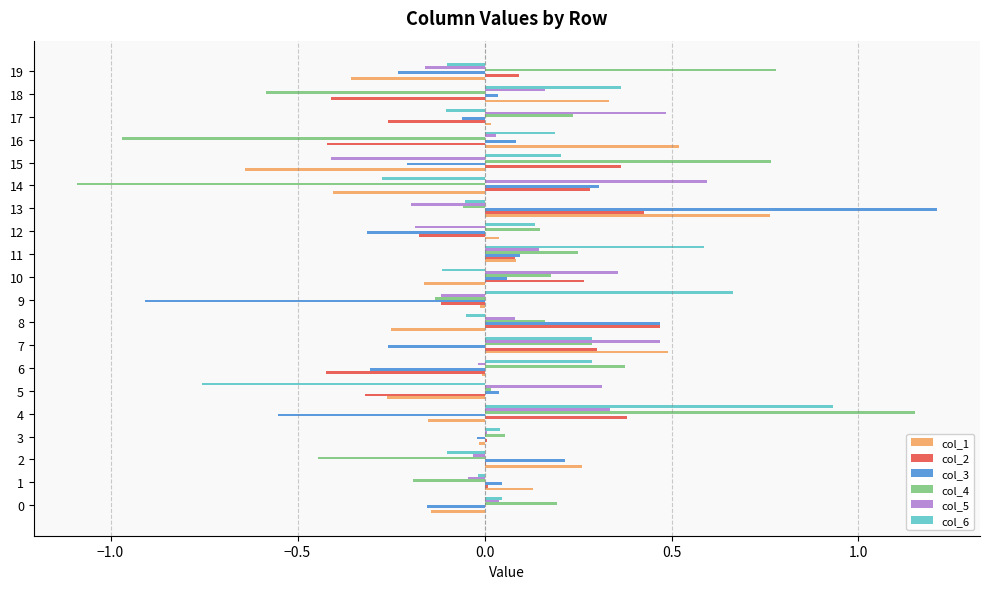

What is the sum of all col_5 values?

1.9